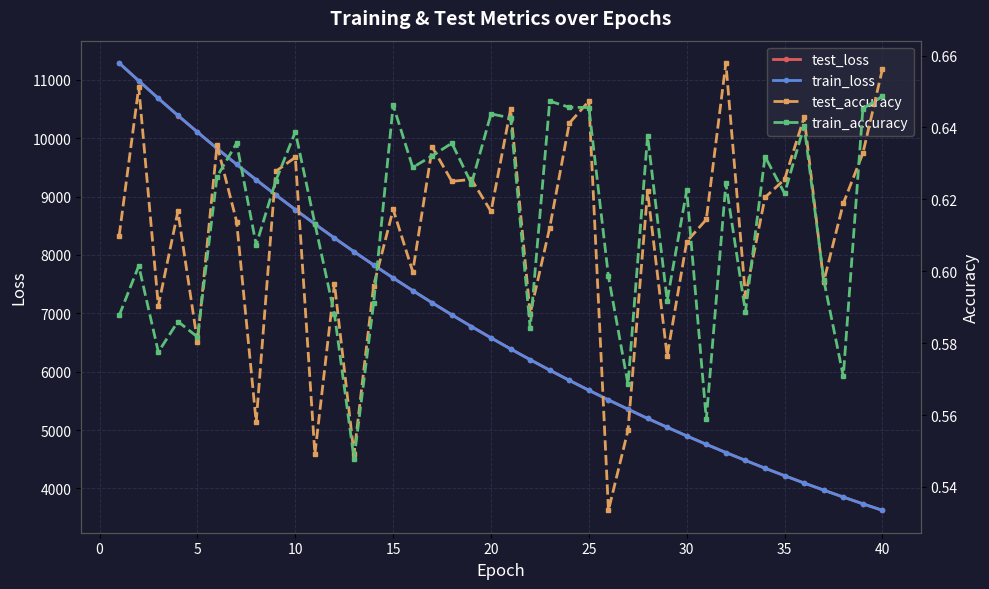

How many test_accuracy values are between 0 and 1?

40